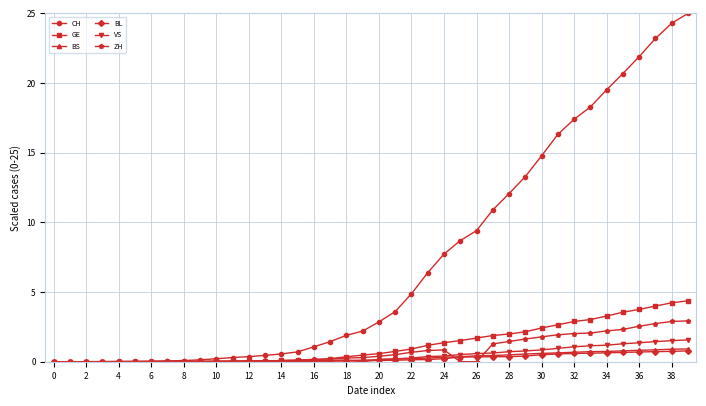

True or false: ZH has more than 0 interior local peaks.

True